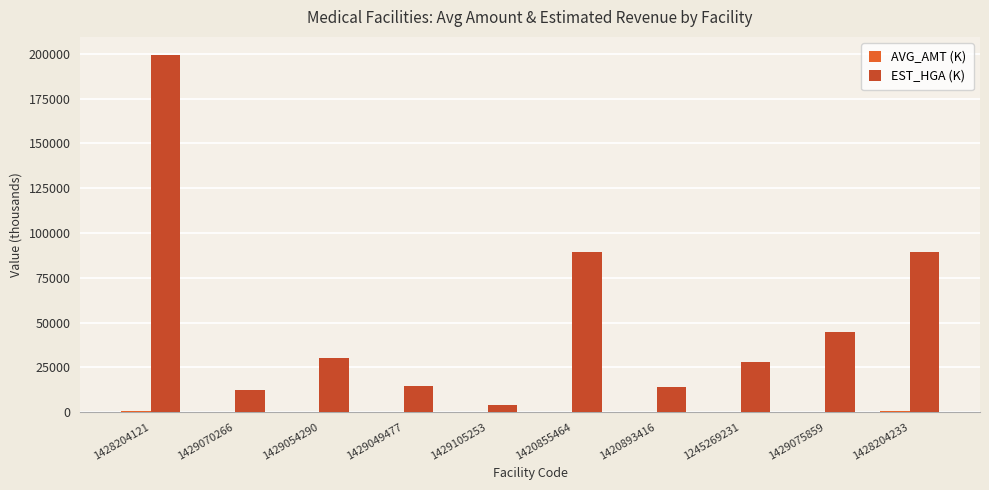

How many groups of bars are there?

10